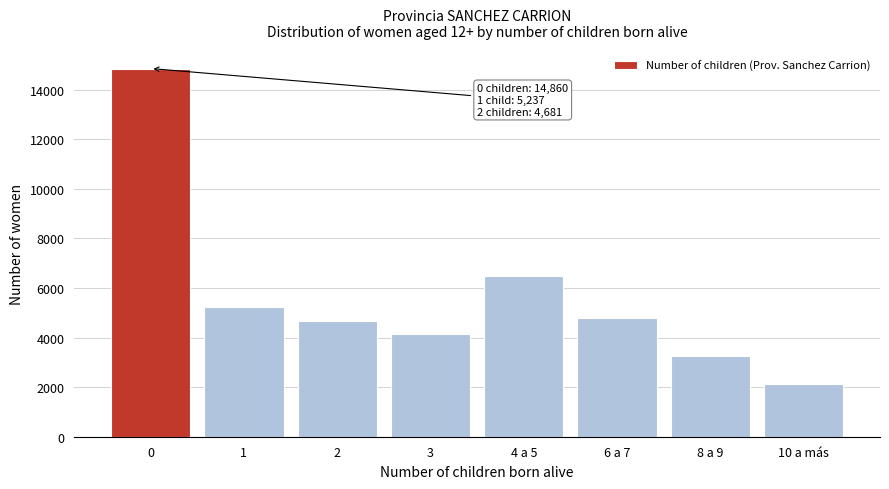

Reading right to left, extract all data points from this chart.

10 a más=2110	8 a 9=3276	6 a 7=4806	4 a 5=6467	3=4153	2=4681	1=5237	0=14860